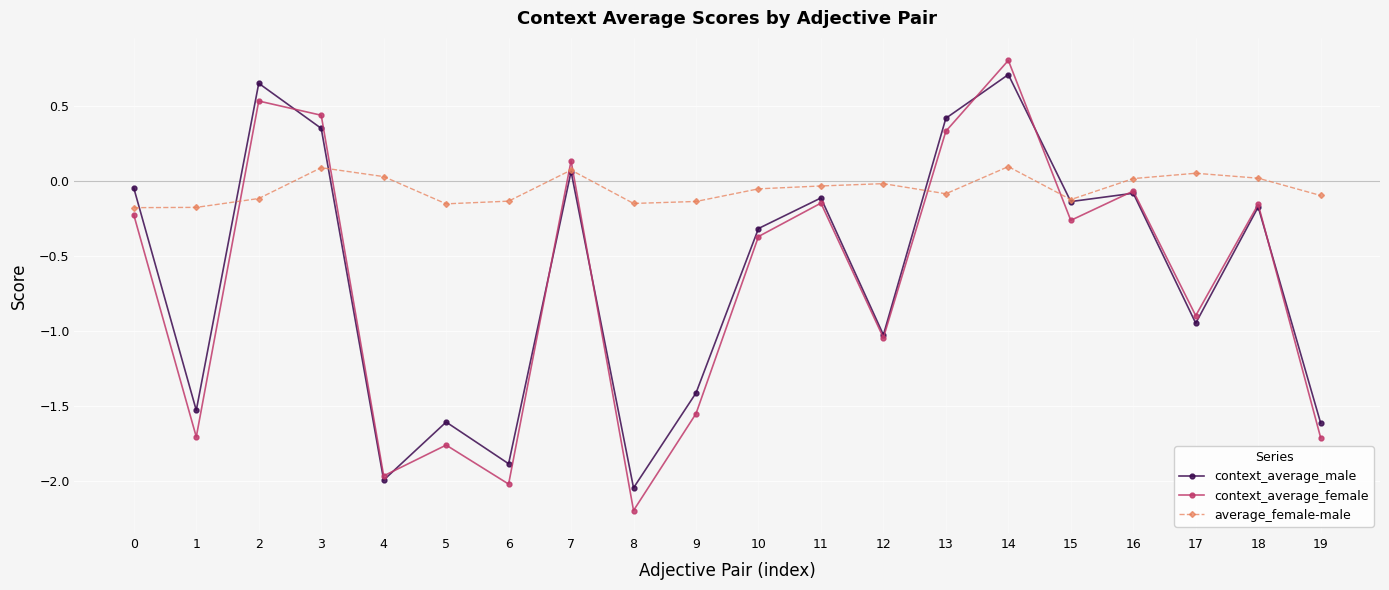

Which series has the widest spread of values?

context_average_female